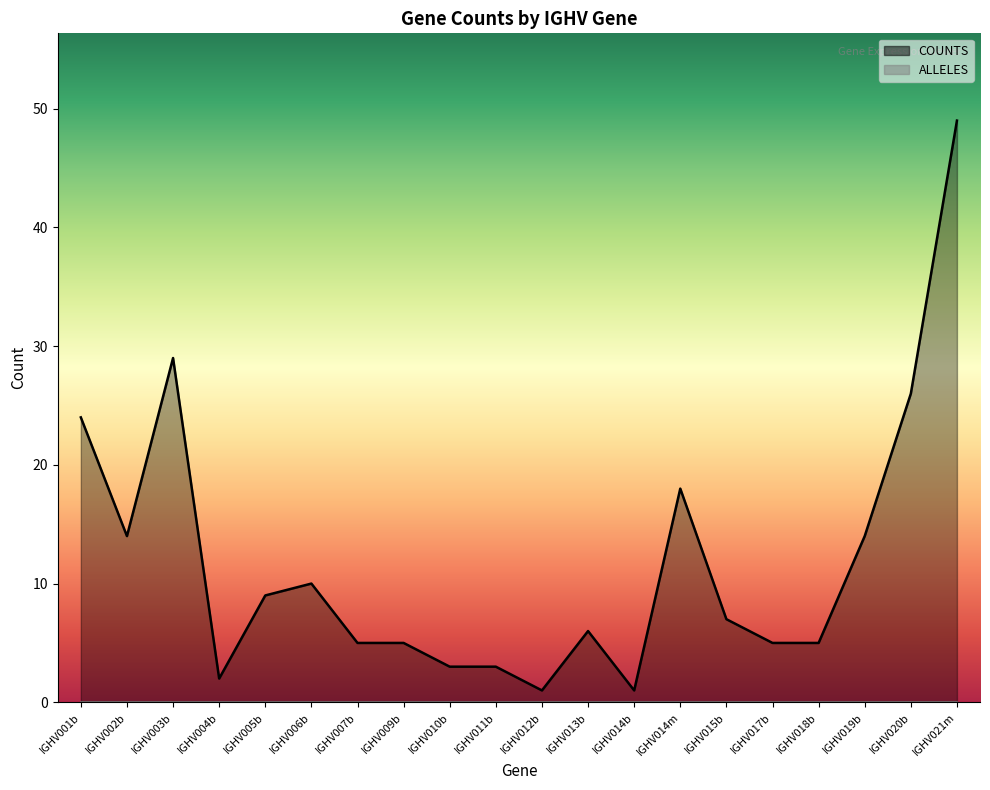

Which label corresponds to the smallest value in the chart?

IGHV012b